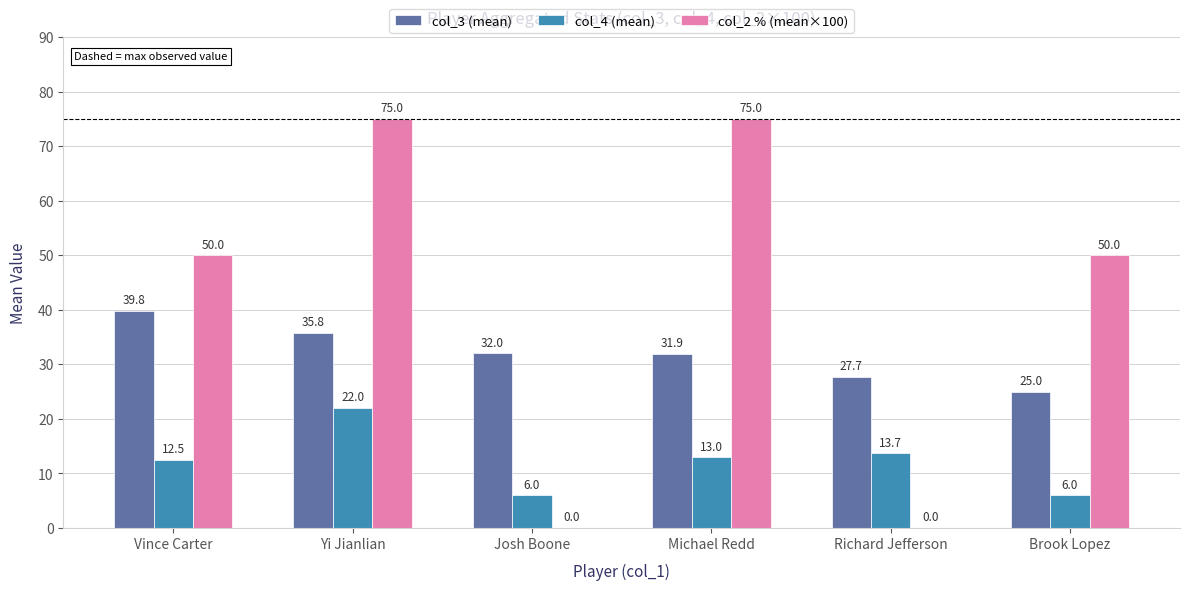

How many groups of bars are there?

6